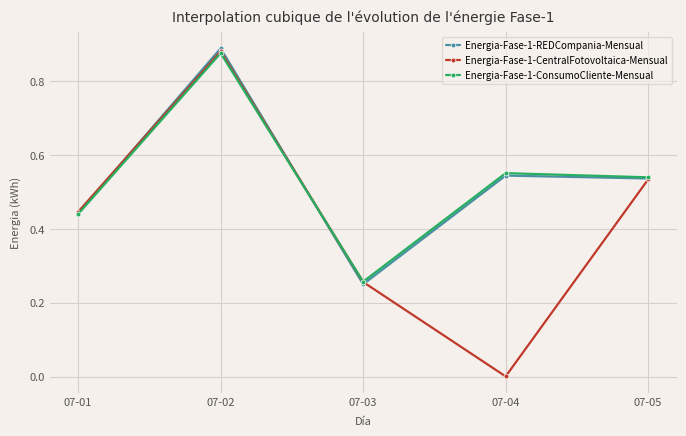

Is it true that Energia-Fase-1-CentralFotovoltaica-Mensual equals 0.2 at 07-02?

False